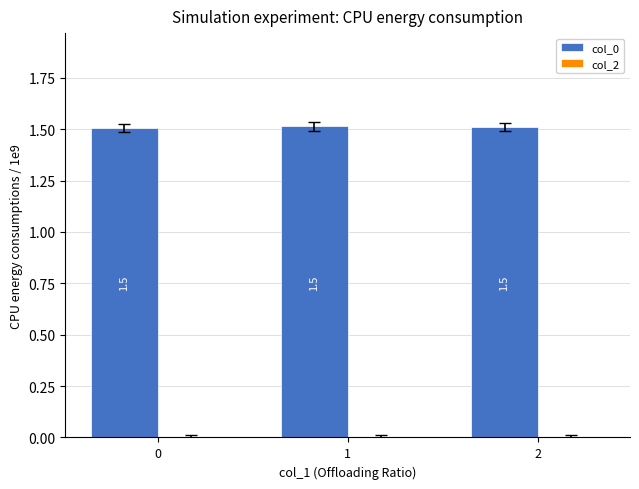

What is the minimum value shown in the chart?

1.5